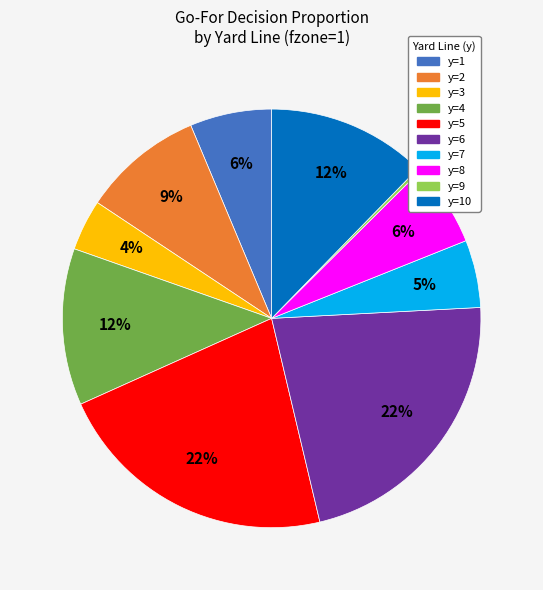

To the nearest percent, what is the average slice percentage?

10%